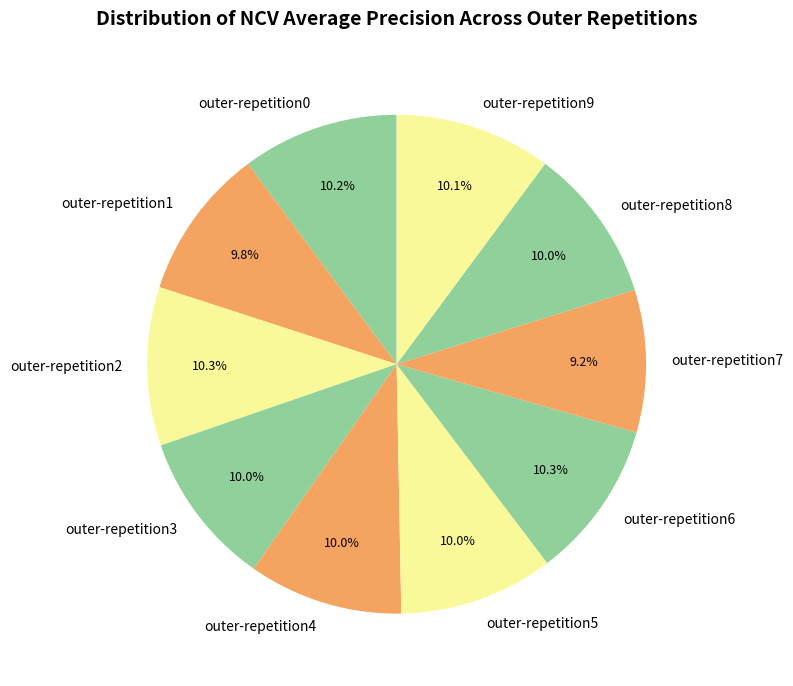

True or false: outer-repetition5 accounts for 10% of the total.

True